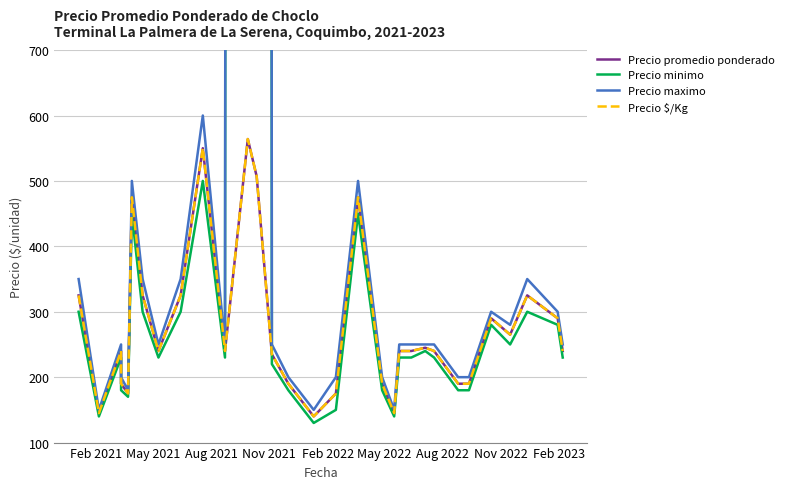

Rank the series at Feb 2021 from highest to lowest value.

Precio maximo, Precio promedio ponderado, Precio $/Kg, Precio minimo